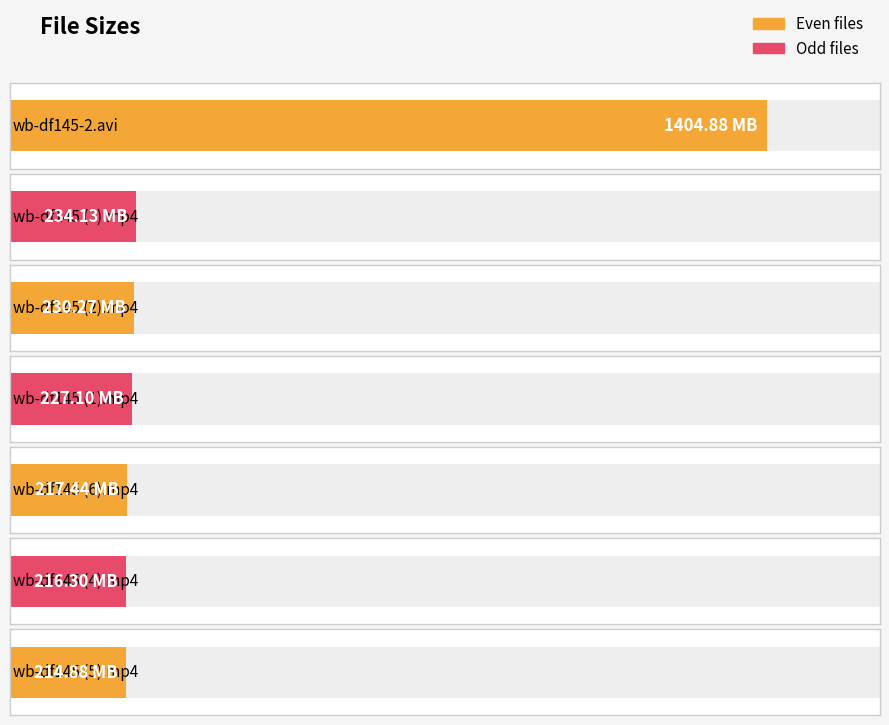

How many categories are shown in the chart?

7